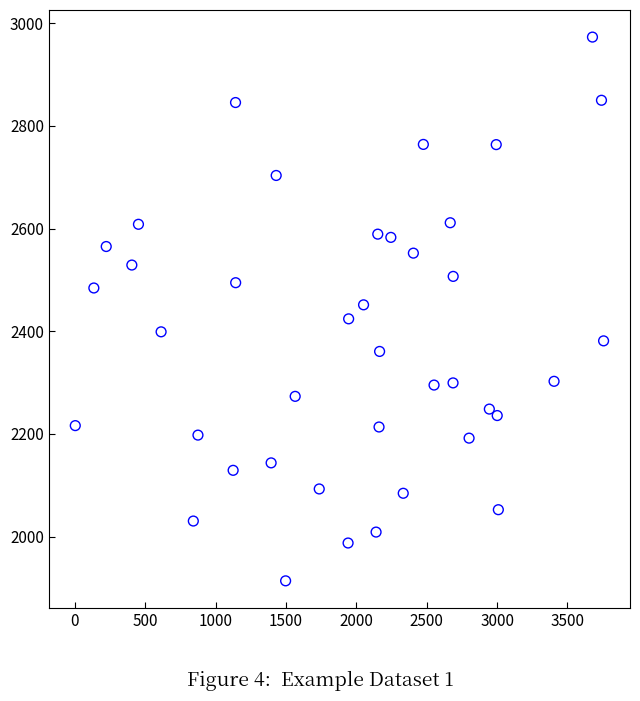

What is the range of X values (max minus min)?

3755.0